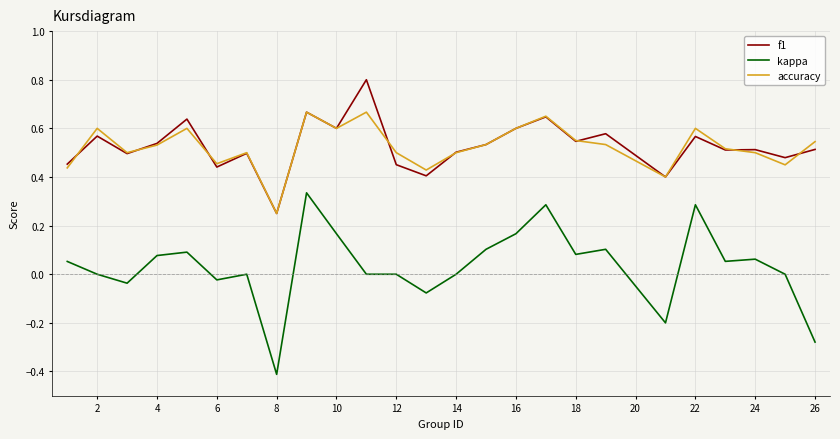

What is the highest value of the f1 series?

0.8